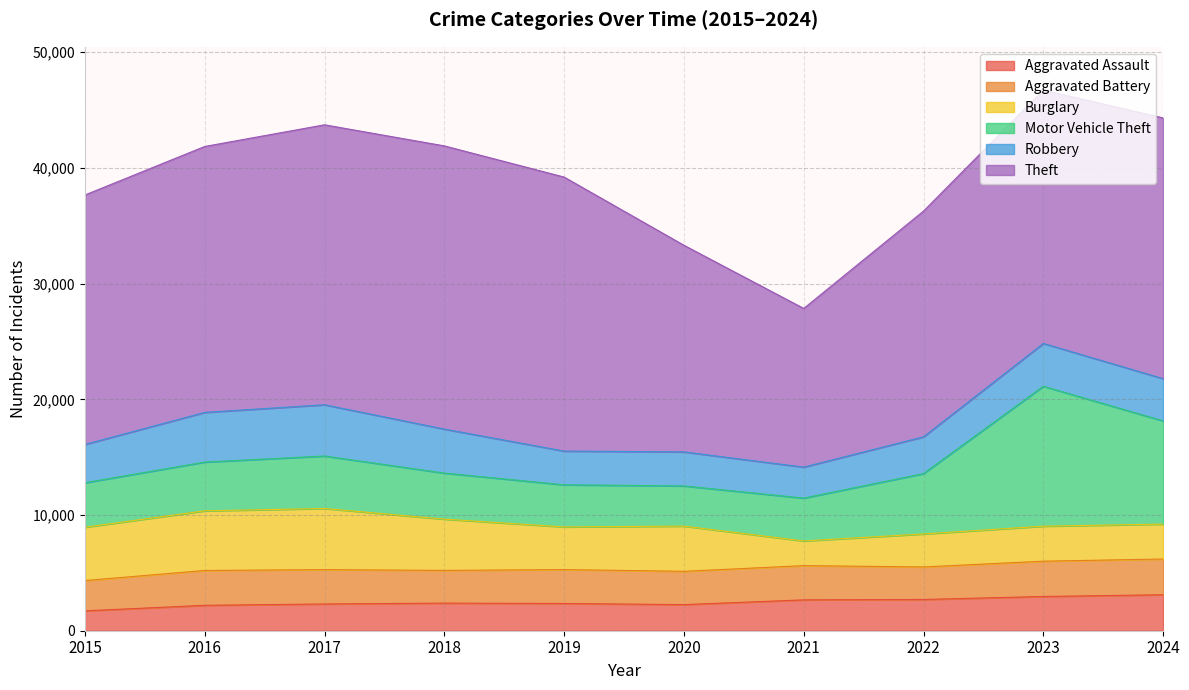

Rank the series by their maximum value, from highest to lowest.

Theft, Motor Vehicle Theft, Burglary, Robbery, Aggravated Assault, Aggravated Battery